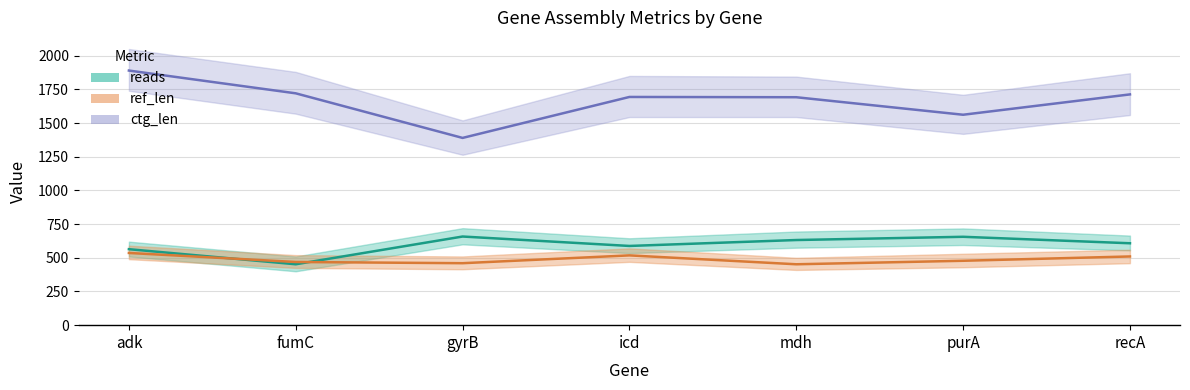

At which category is the sum across all series the highest?

adk